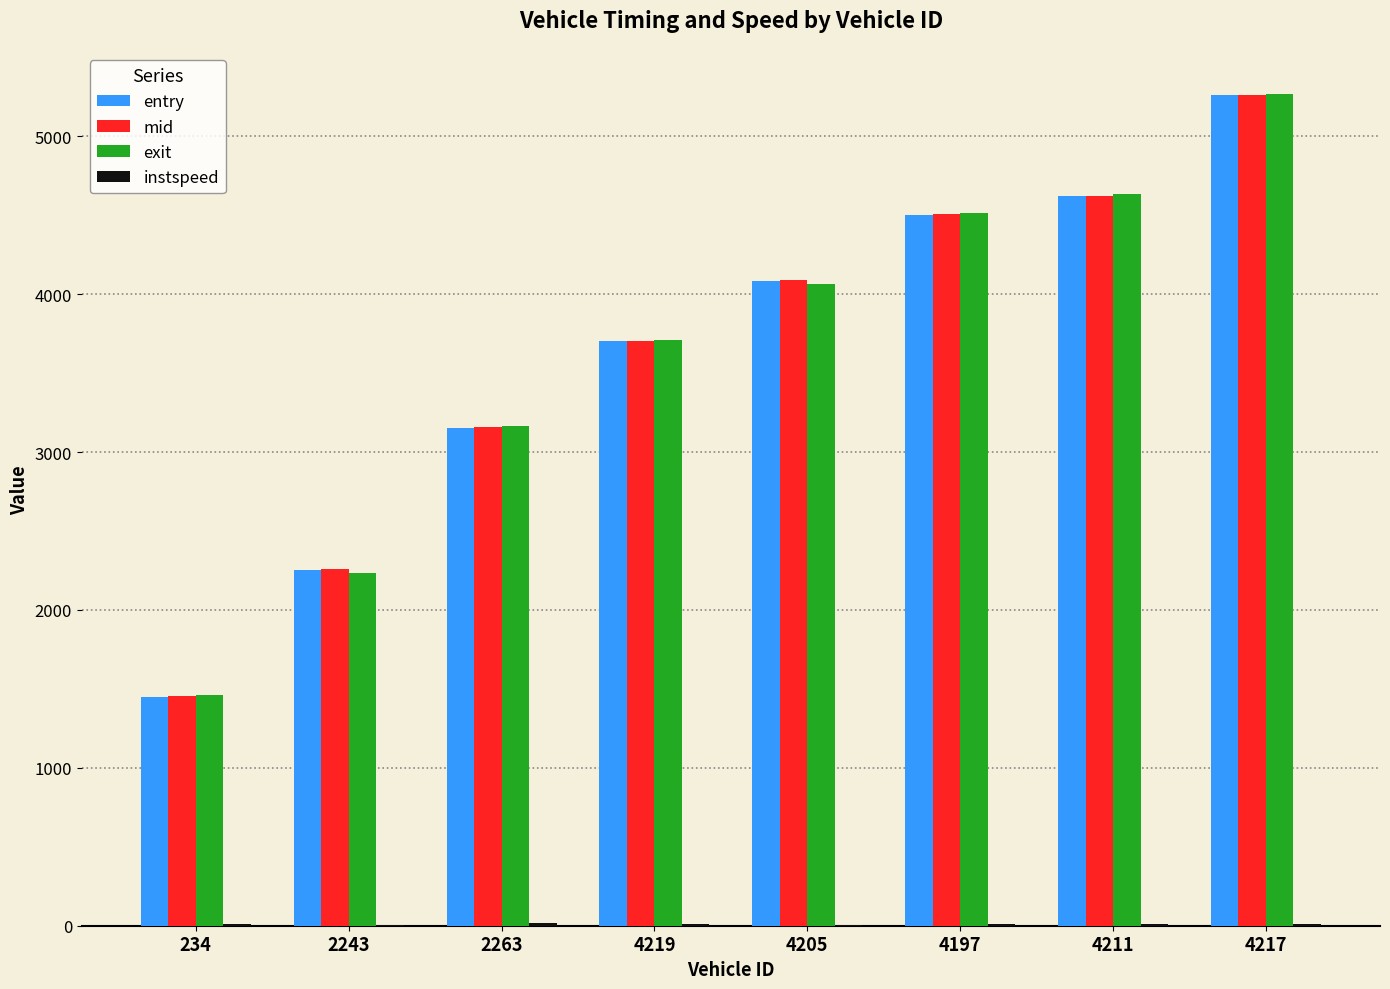

What is the sum of all mid values?

29060.8